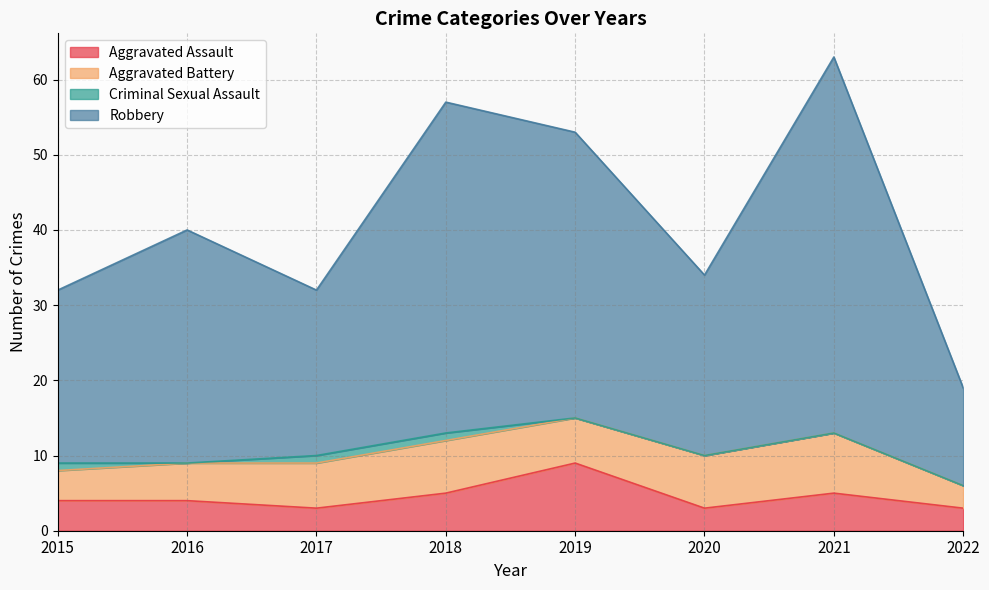

At which label does Aggravated Assault reach its peak?

2019